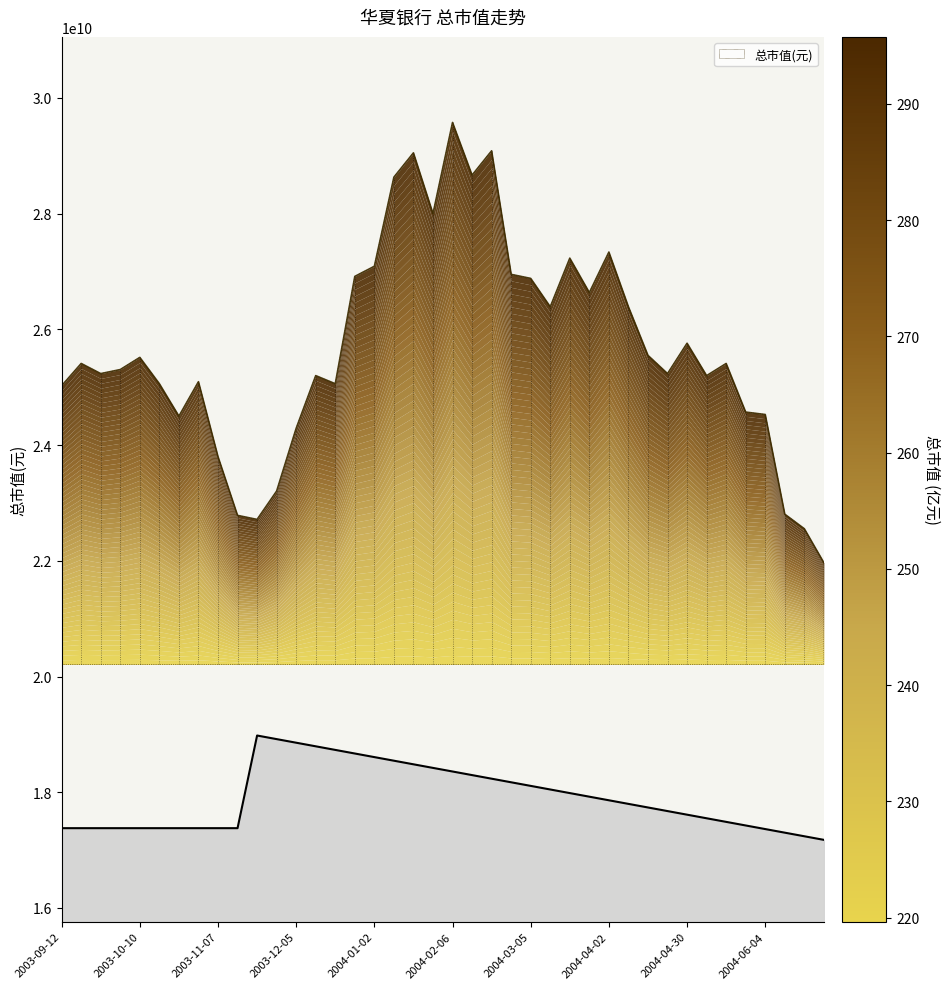

Rank the categories by value from lowest to highest.

2004-06-25, 2004-06-18, 2003-11-21, 2003-11-14, 2004-06-11, 2003-11-28, 2003-11-07, 2003-12-05, 2003-10-24, 2004-06-04, 2004-05-28, 2003-09-12, 2003-10-17, 2003-12-19, 2003-10-31, 2003-12-12, 2004-05-14, 2003-09-26, 2004-04-23, 2003-09-30, 2003-09-19, 2004-05-21, 2003-10-10, 2004-04-16, 2004-04-30, 2004-03-12, 2004-04-09, 2004-03-26, 2004-03-05, 2003-12-26, 2004-02-27, 2004-01-02, 2004-03-19, 2004-04-02, 2004-01-30, 2004-01-09, 2004-02-13, 2004-01-16, 2004-02-20, 2004-02-06